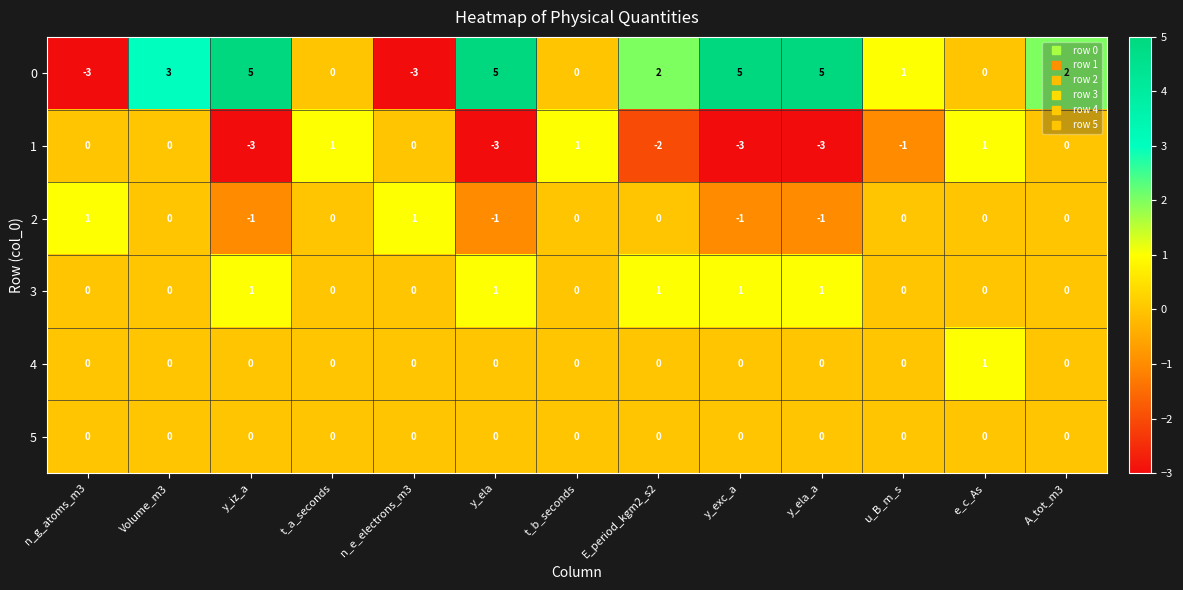

What is the greatest value displayed?

5